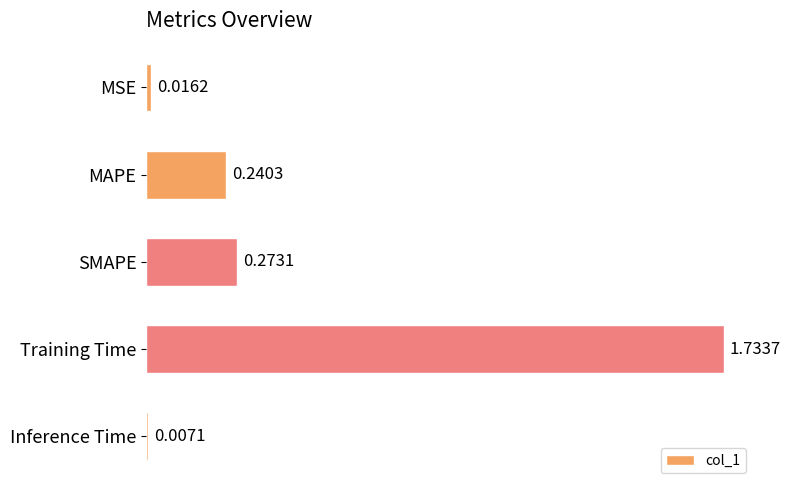

Which has a higher value, MSE or MAPE?

MAPE